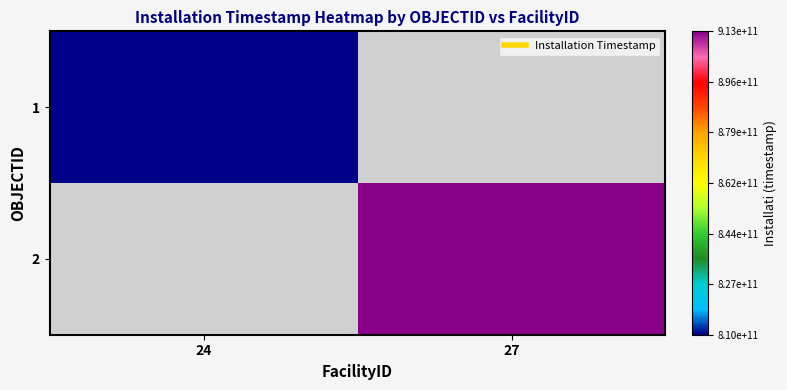

What is the approximate value of 2 at 27?

913334400000.0